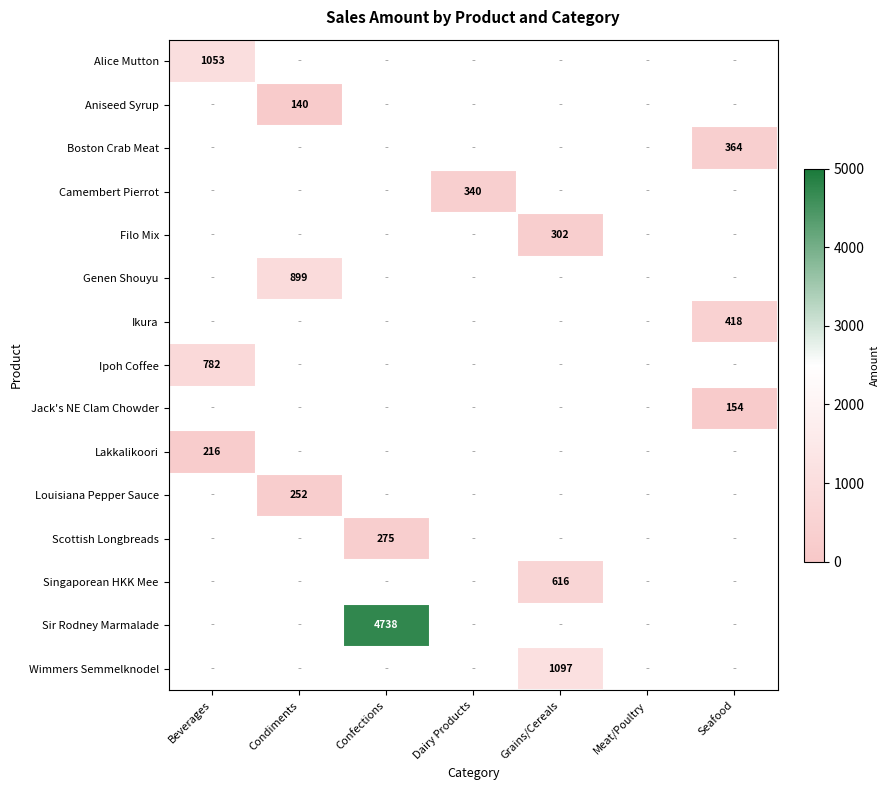

Is it true that Ikura equals 280 at Seafood?

False